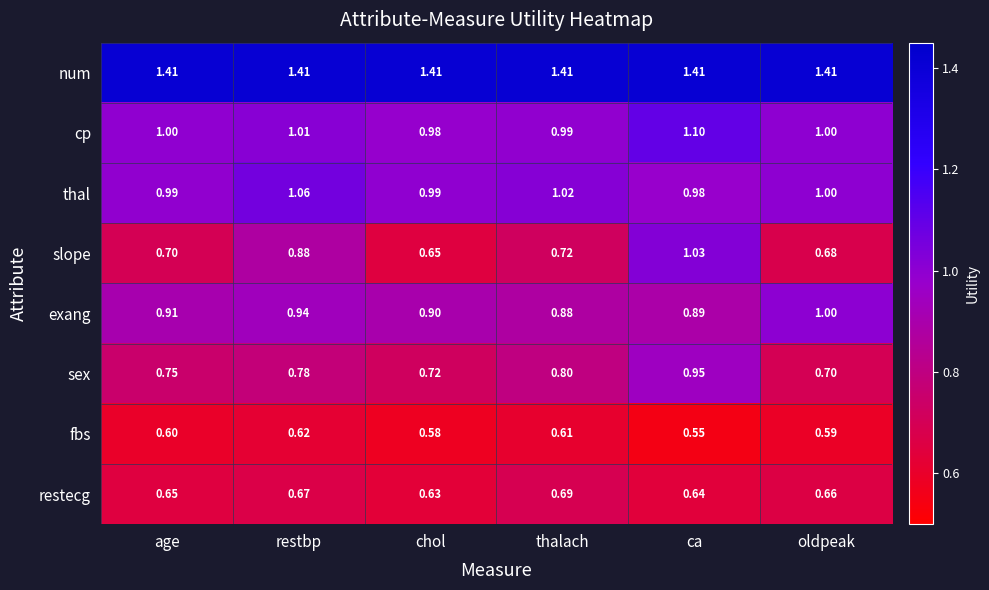

Which series has the largest range (max minus min)?

slope